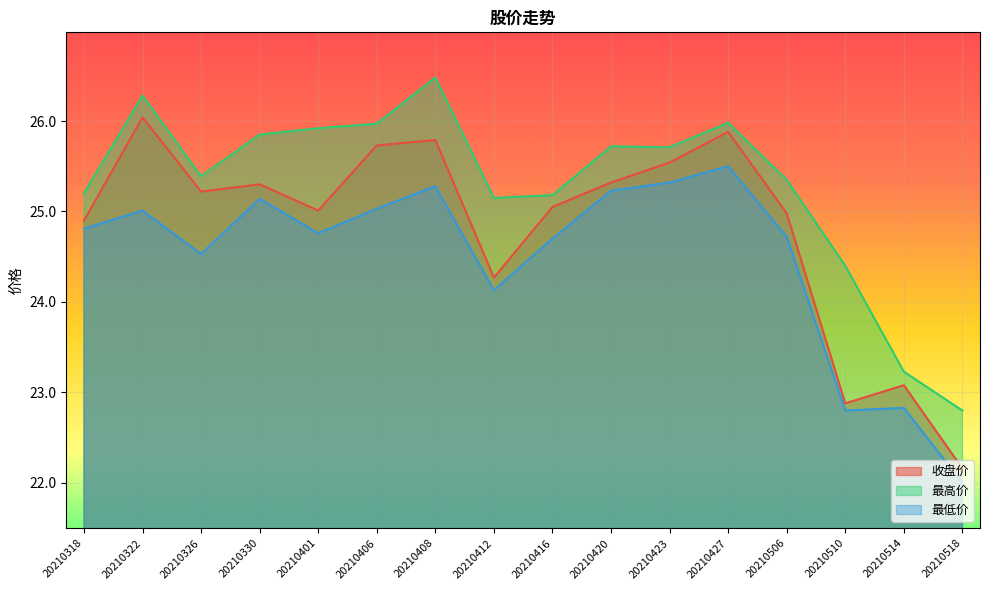

True or false: 最低价 and 最高价 cross at least once.

False